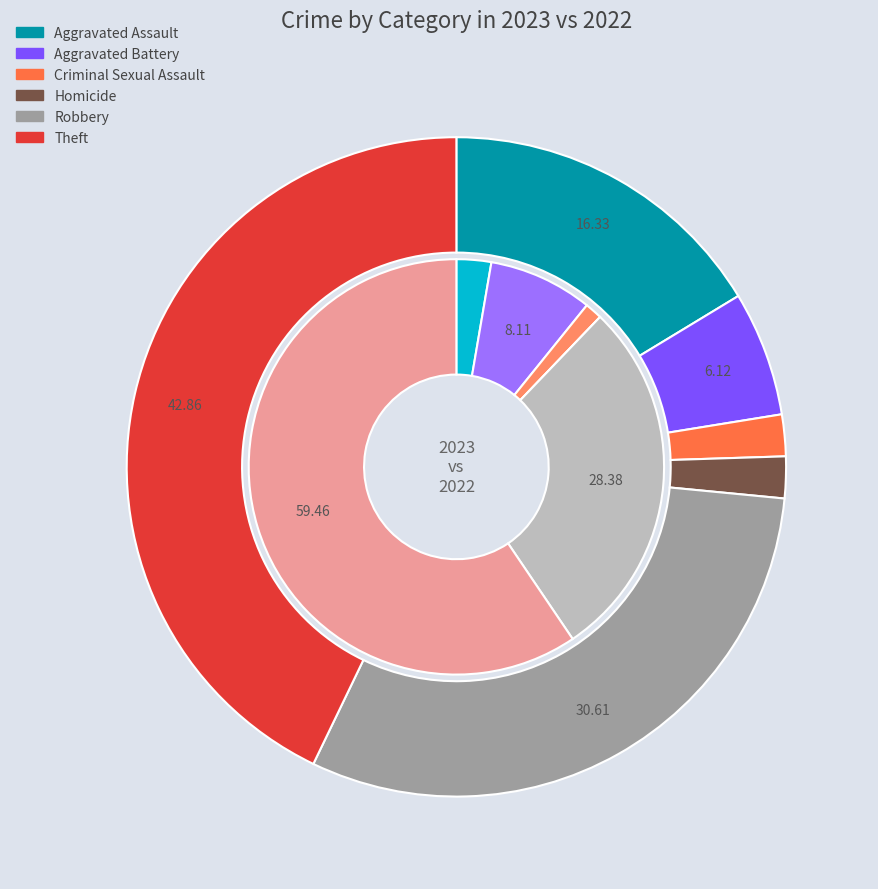

The 4 slice represents 31% of the pie. True or false?

True